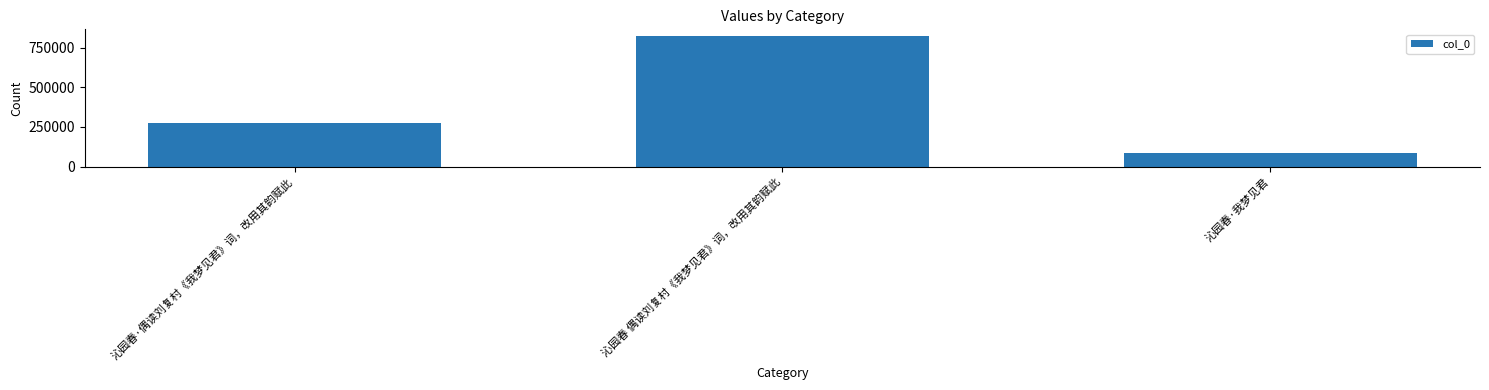

Rank the categories by value from lowest to highest.

沁园春·我梦见君, 沁园春·偶读刘复村《我梦见君》词，改用其韵赋此, 沁园春 偶读刘复村《我梦见君》词，改用其韵赋此